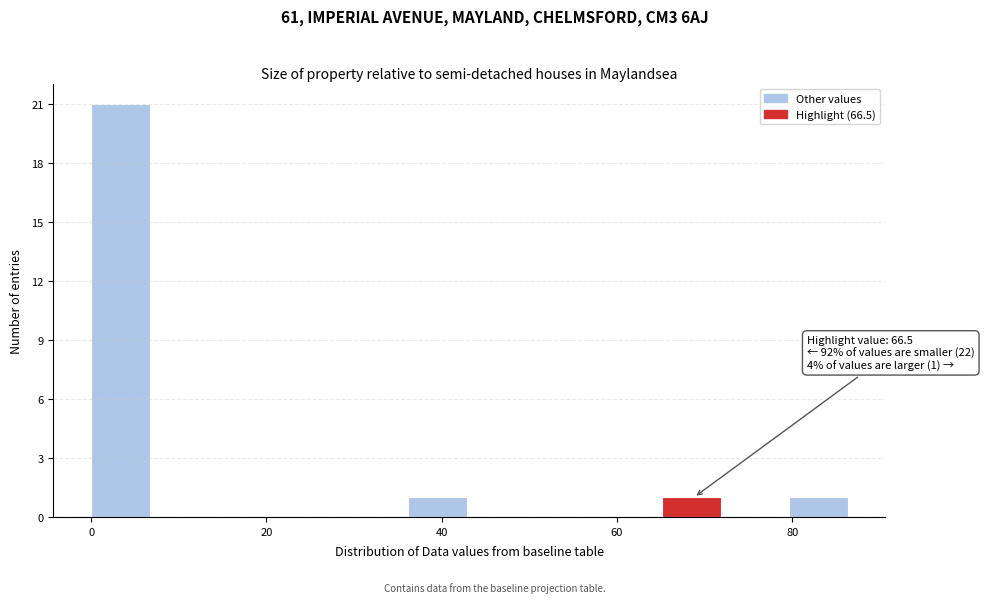

Around what value on the x-axis is the tallest bar? Give the approximate position of its centre, as read against the axis.

4